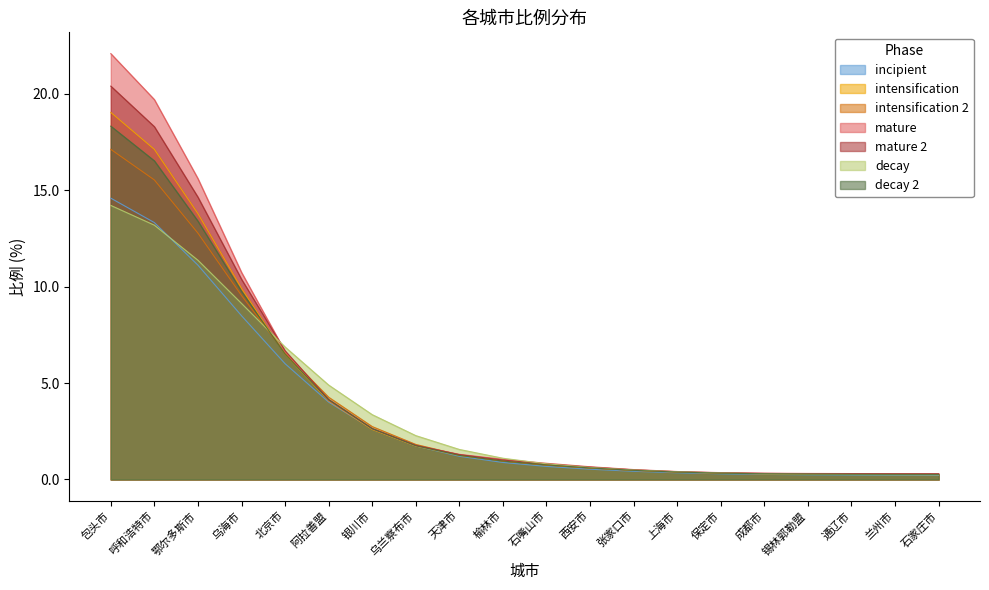

True or false: the data has more than 0 interior local peaks.

False